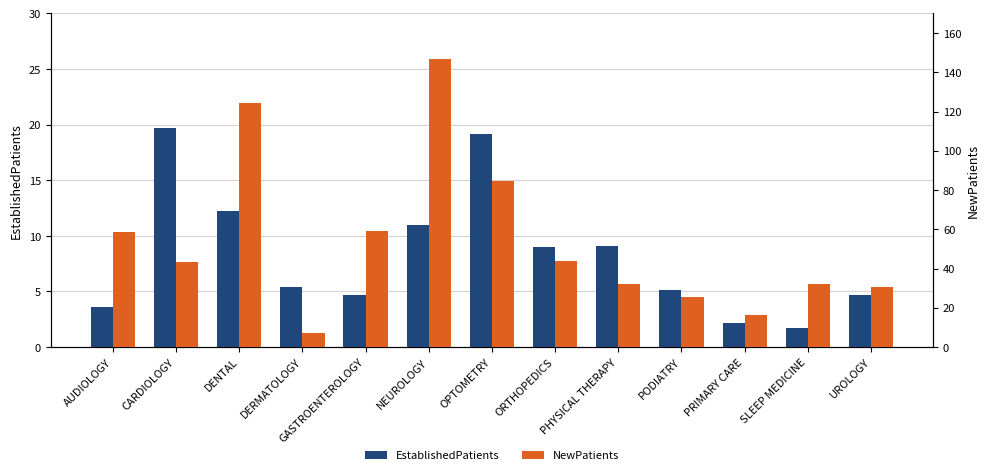

How many data points does each series have?

13